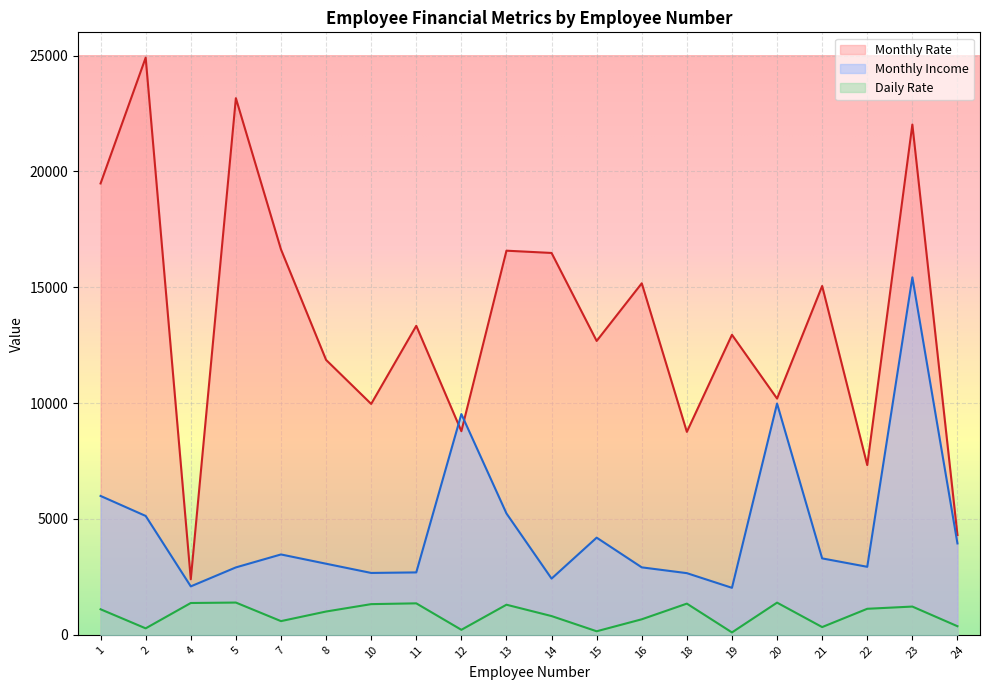

True or false: Monthly Income has a value of 3980 at 11.

False